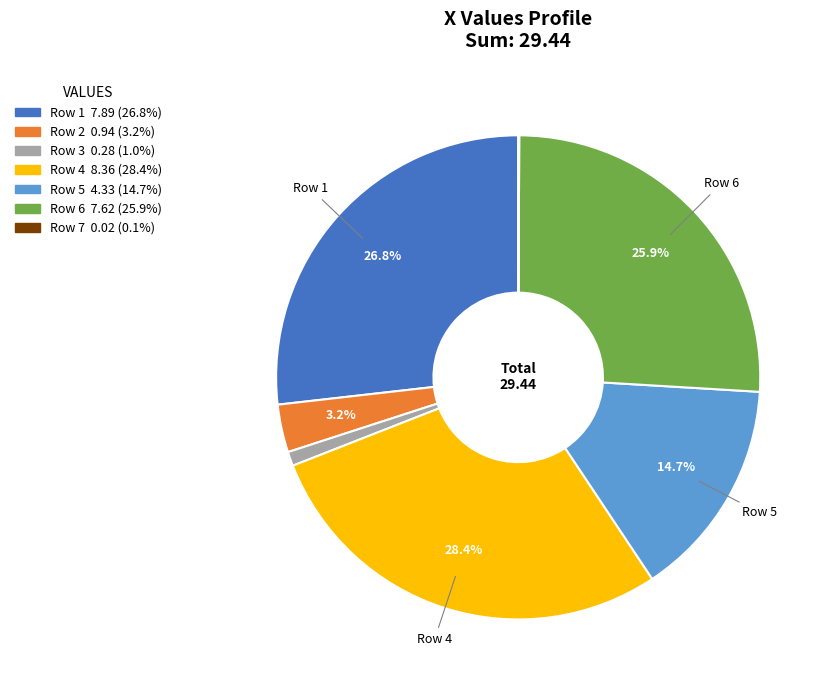

Is there a majority slice in this chart?

No